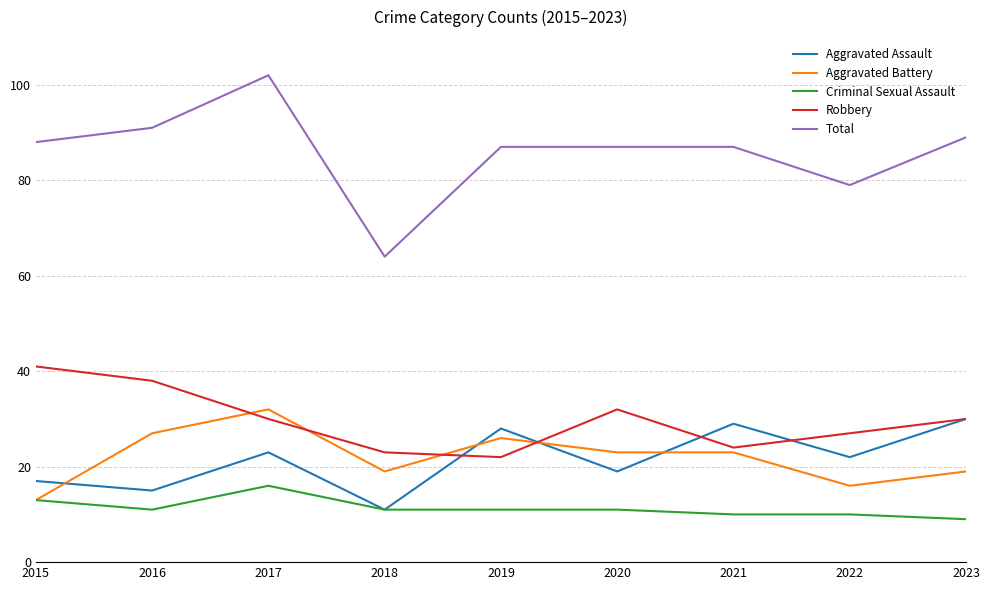

Which series changed the most between 2016 and 2022?

Total